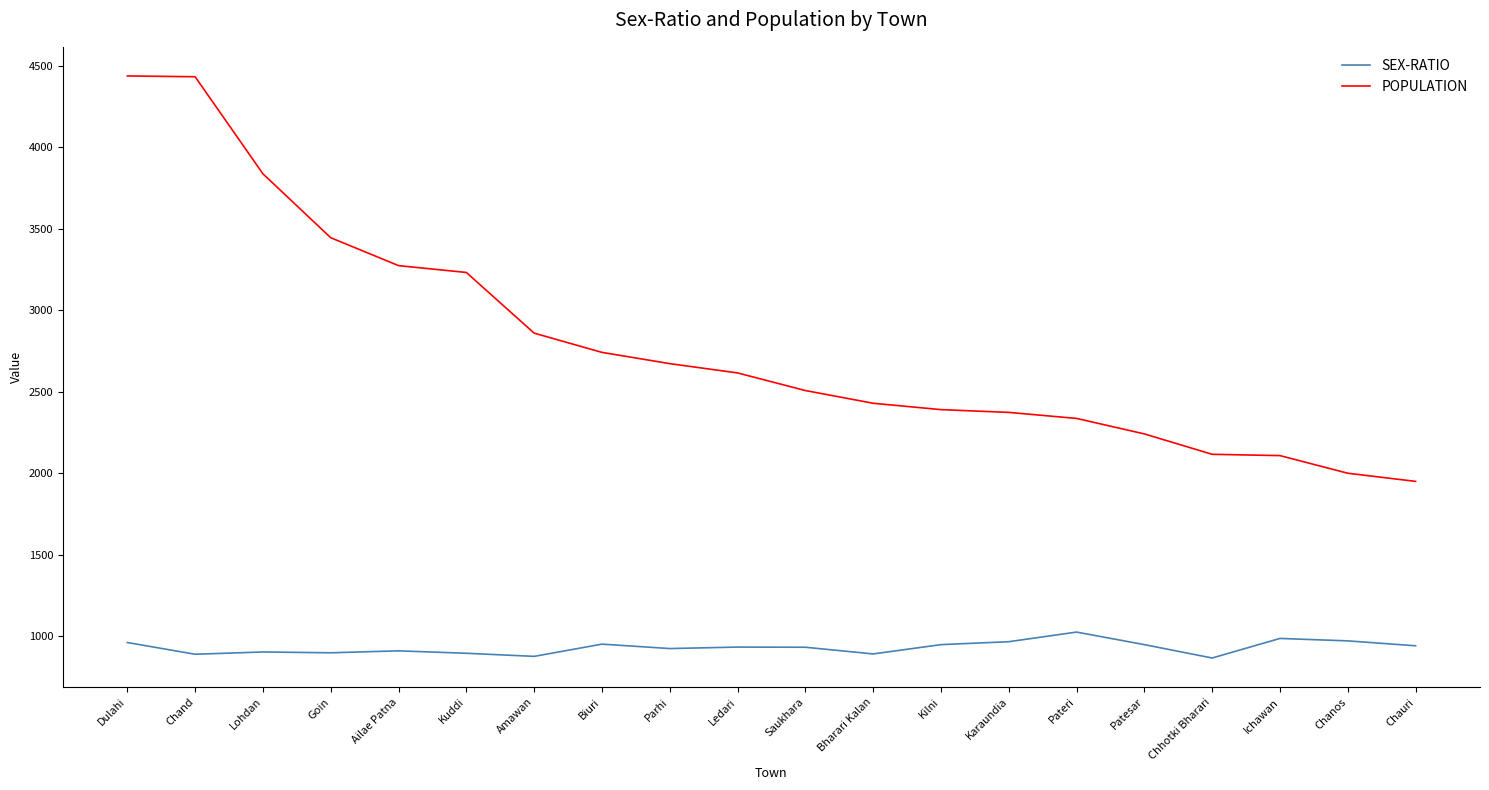

Rank the series by their average value, from lowest to highest.

SEX-RATIO, POPULATION